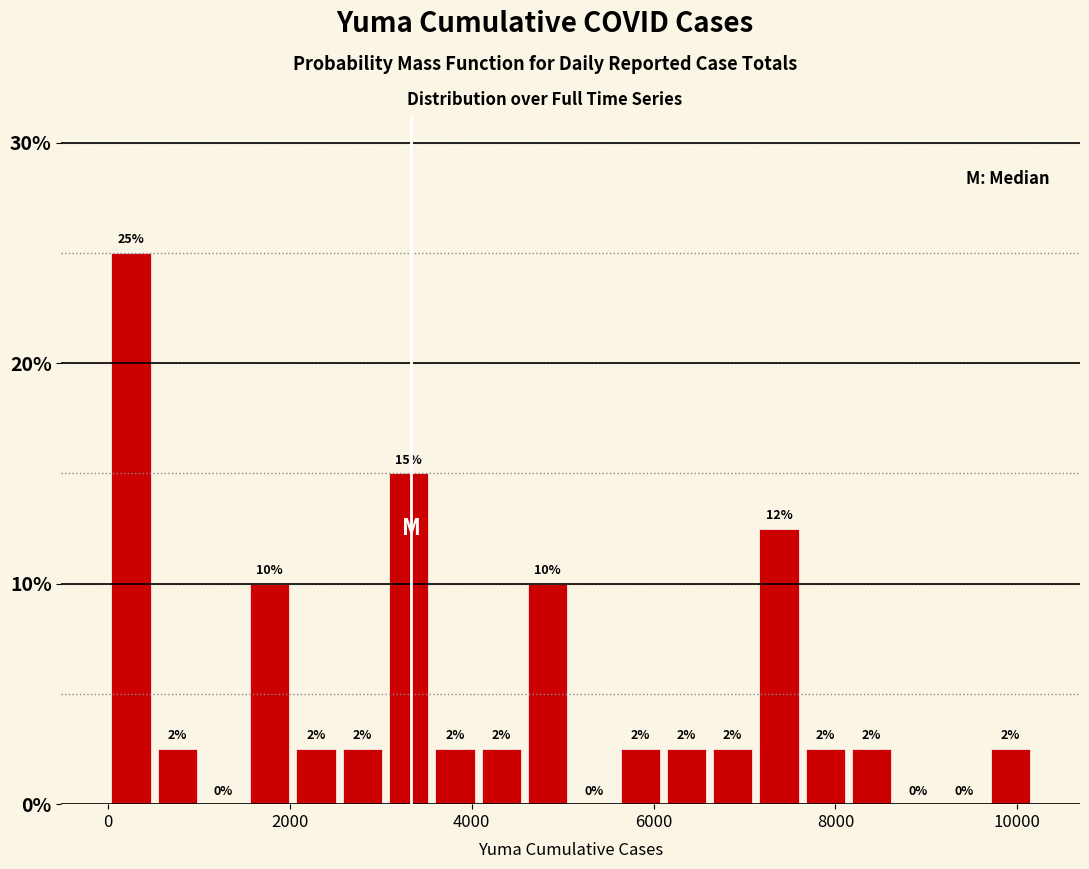

Read against the x-axis, roughly where is the centre of the tallest bar?

200